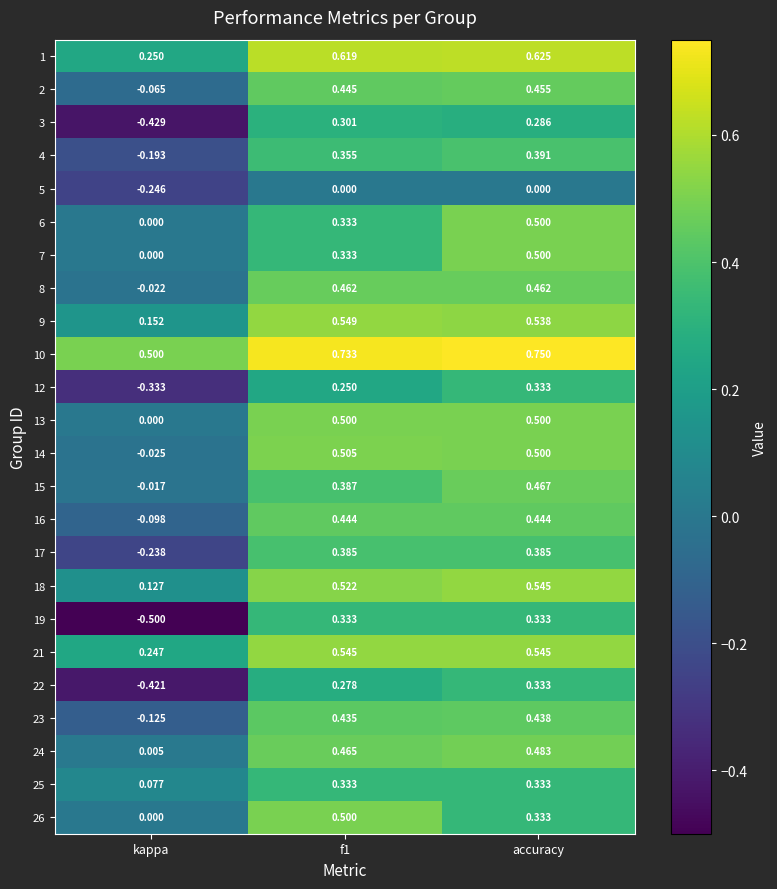

At which category does the chart reach its minimum across all series?

kappa